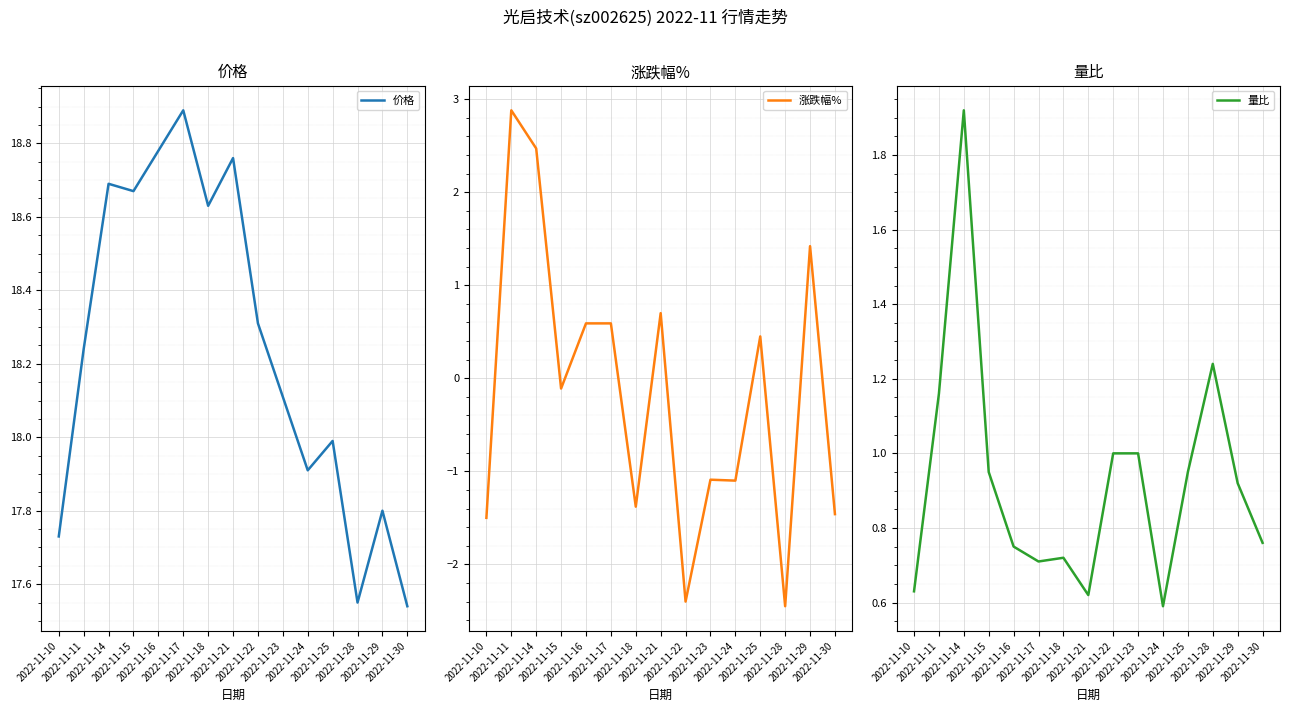

At 2022-11-30, list the series in order from largest to smallest.

价格, 量比, 涨跌幅%